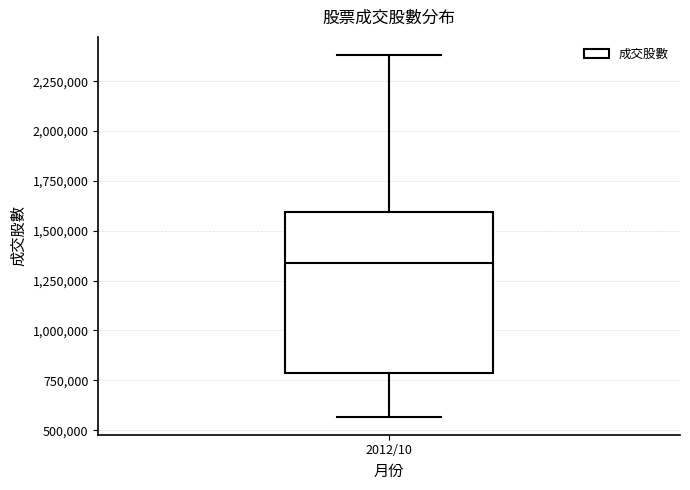

Read this box plot against the y-axis: the position of the median line, the range covered by the box, and the ends of both whiskers. The values are not printed on the chart, so give them approximately, as read against the axis.

median 1350000, box 800000 to 1600000, whiskers 550000 to 2400000